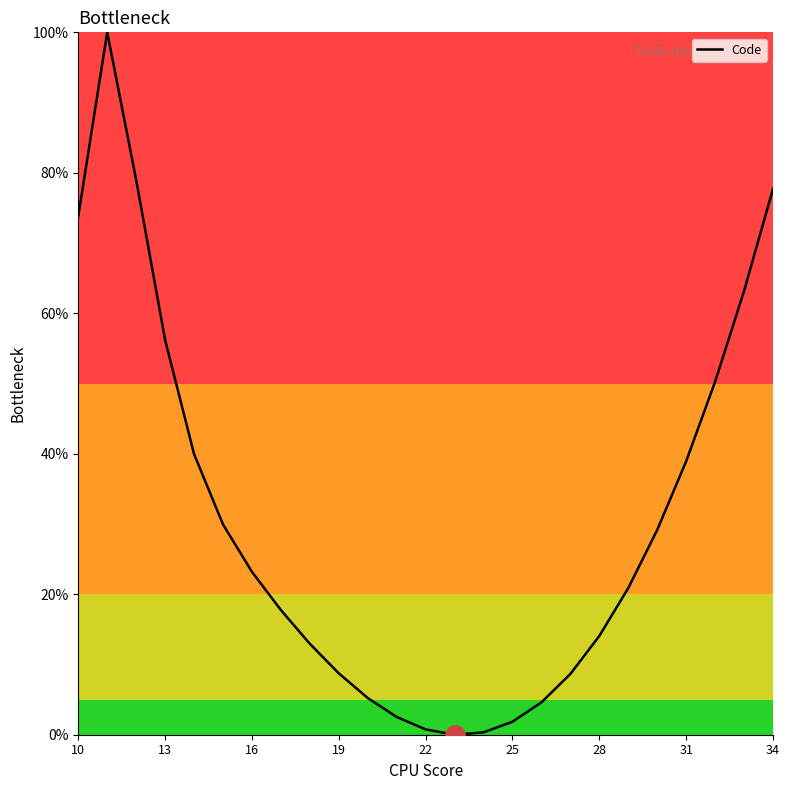

What is the sum of all values?

759.6